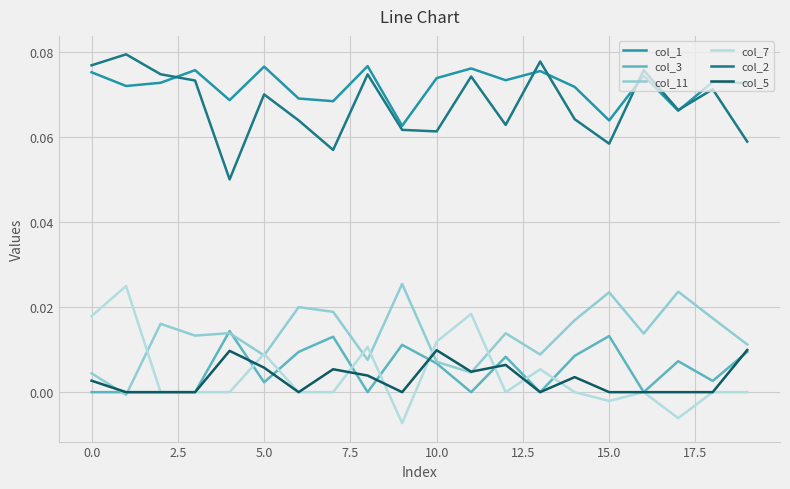

What are all the series names shown in the legend?

col_1, col_3, col_11, col_7, col_2, col_5